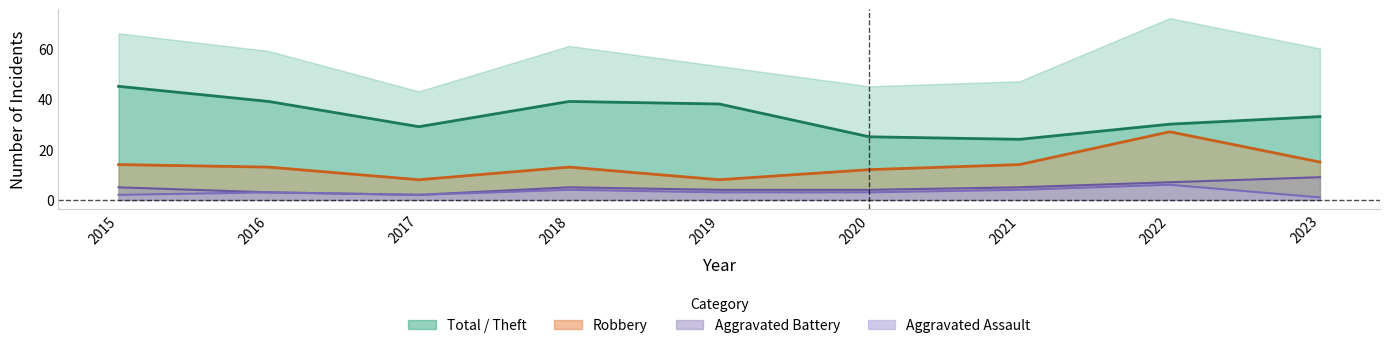

What is the difference between the highest and lowest values at 2018?

35